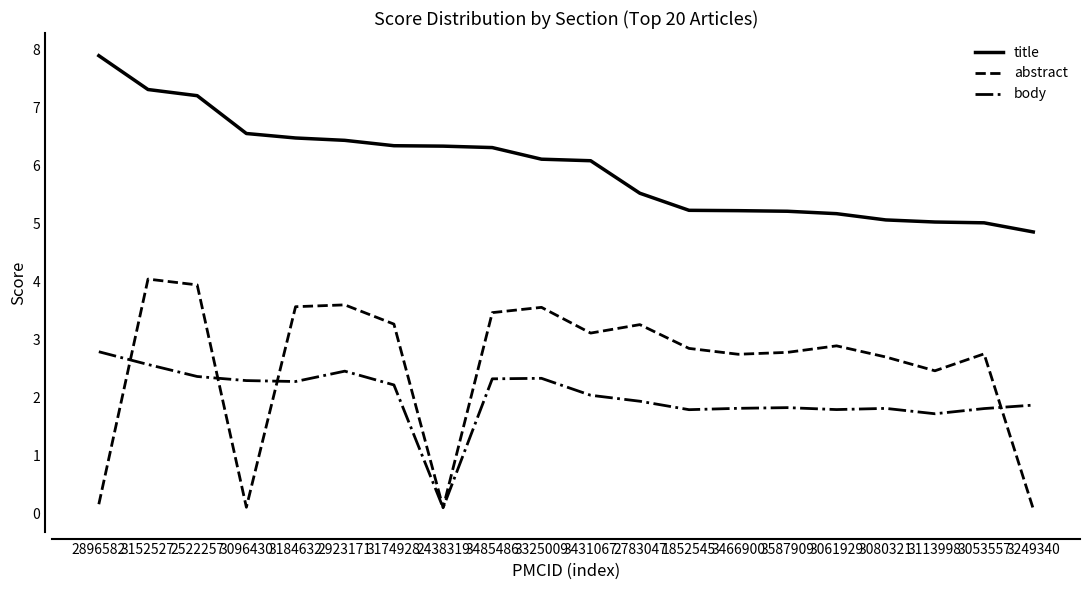

What is the sum of all abstract values?

51.3